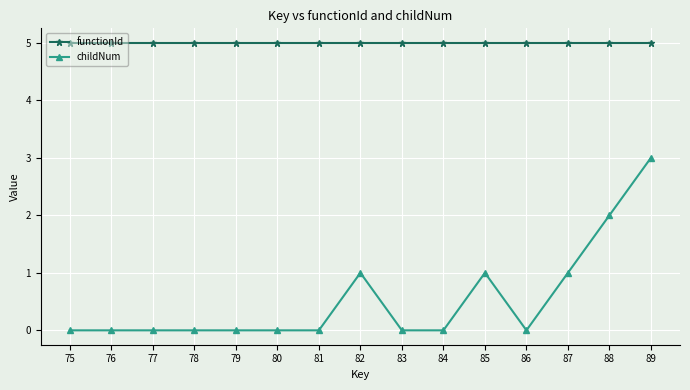

Reading left to right, transcribe all the data shown in this chart.

functionId: 75=5	76=5	77=5	78=5	79=5	80=5	81=5	82=5	83=5	84=5	85=5	86=5	87=5	88=5	89=5
childNum: 75=0	76=0	77=0	78=0	79=0	80=0	81=0	82=1	83=0	84=0	85=1	86=0	87=1	88=2	89=3